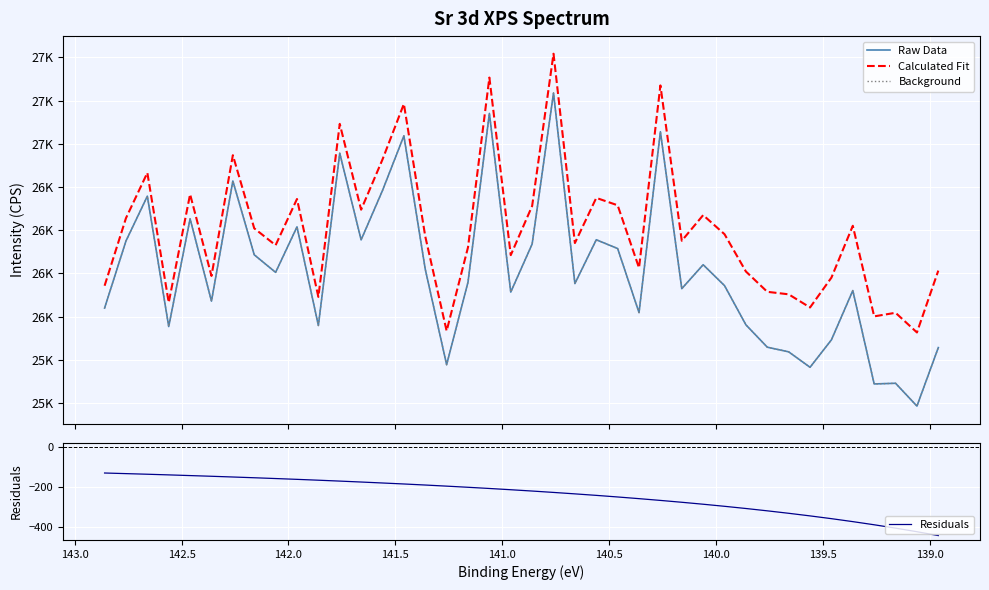

What is the difference between the maximum and minimum values in the Raw Data series?

1811.3